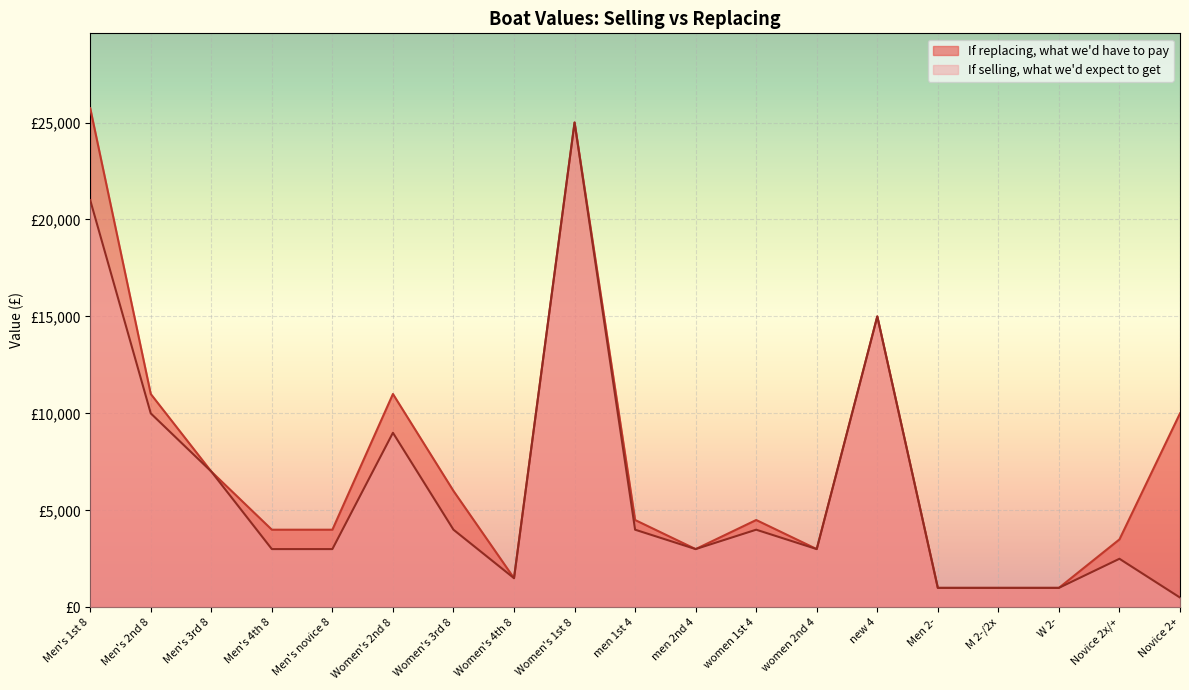

What is the label of the 6th point from the left?

Women's 2nd 8